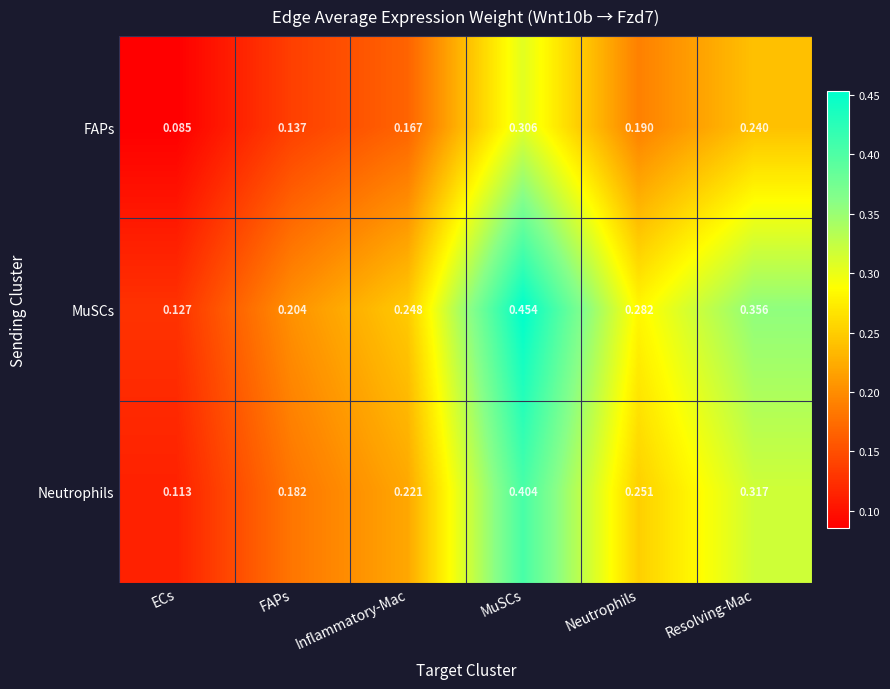

Which series has the largest total across all categories?

MuSCs